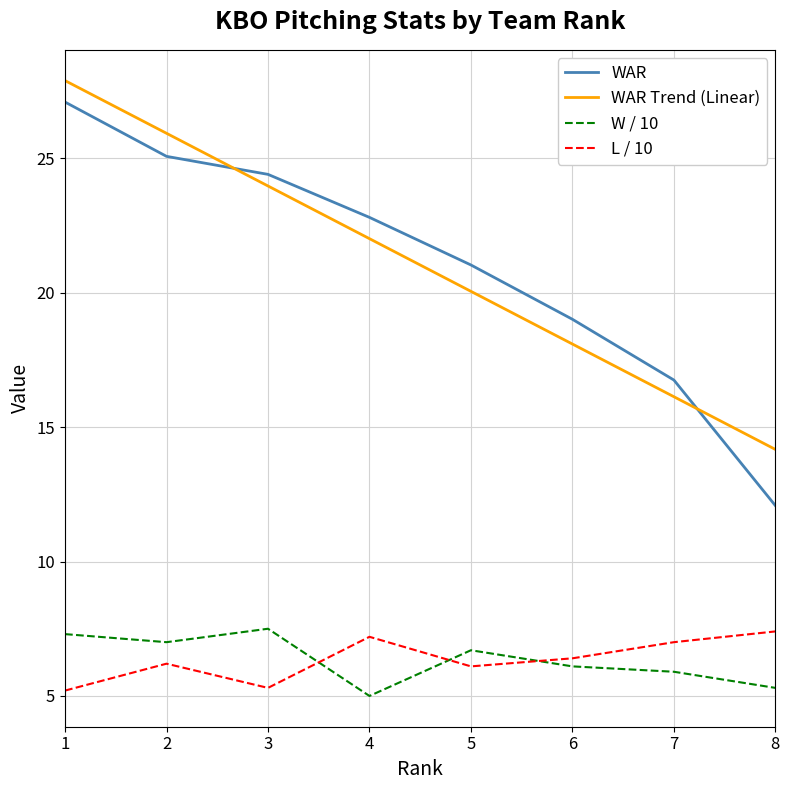

Is it true that WAR Trend (Linear) equals 25.9 at 2?

True